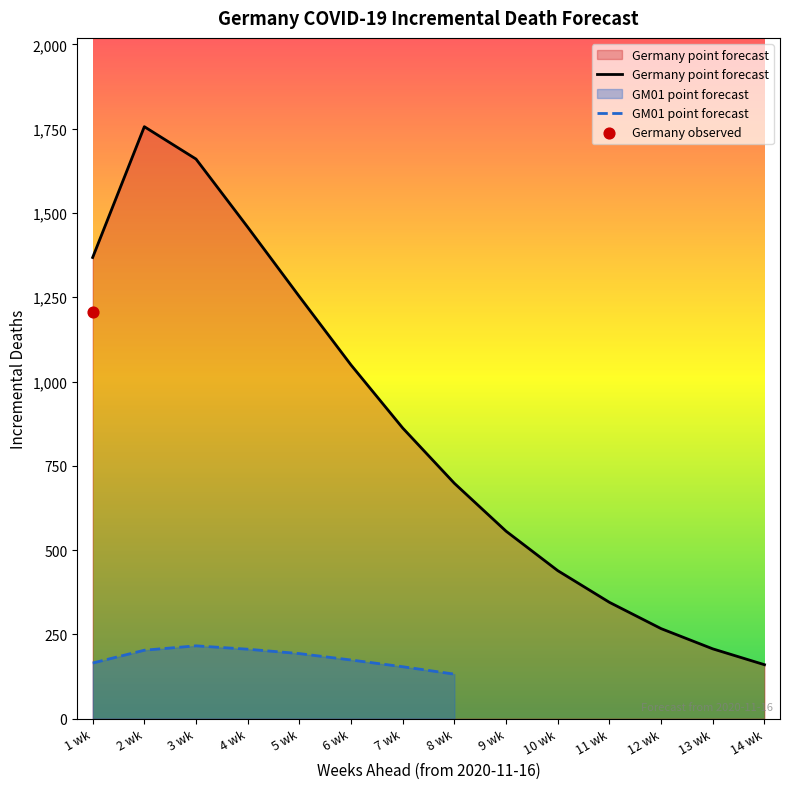

Approximately how many times larger is the value at 9 wk compared to 4 wk?

0.4